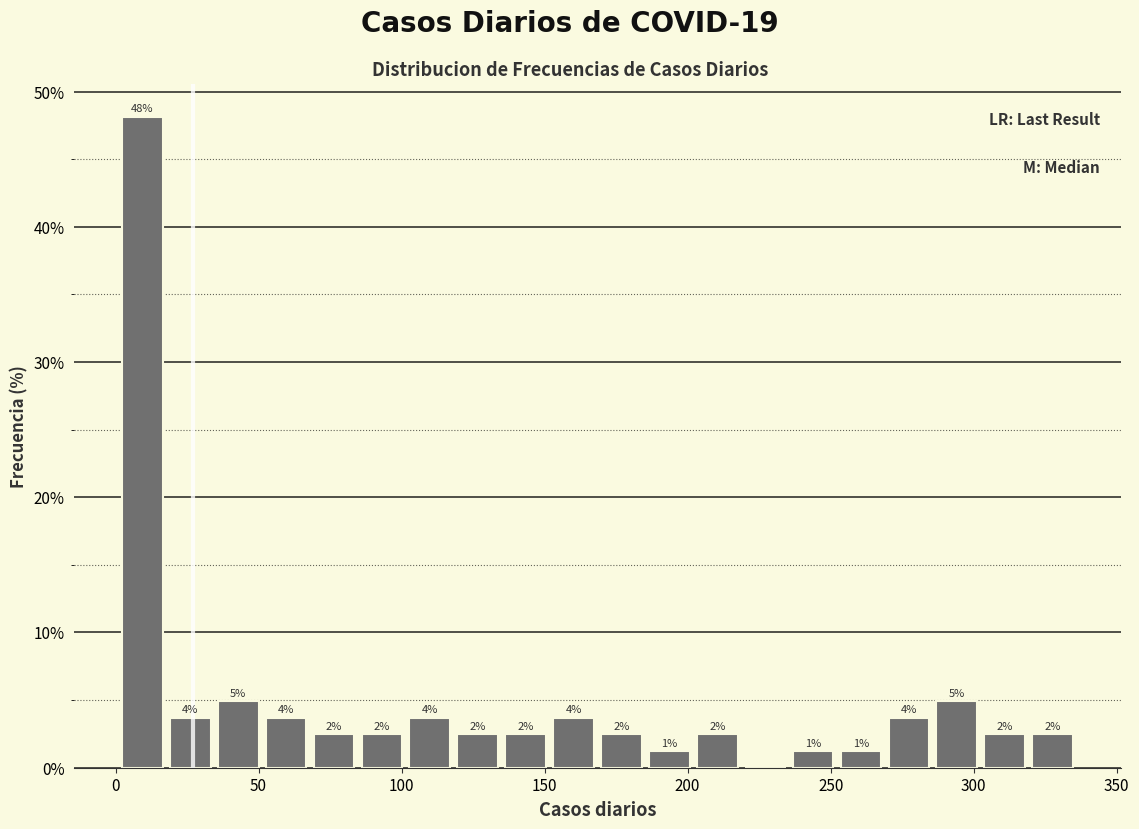

Around what value on the x-axis is the tallest bar? Give the approximate position of its centre, as read against the axis.

10